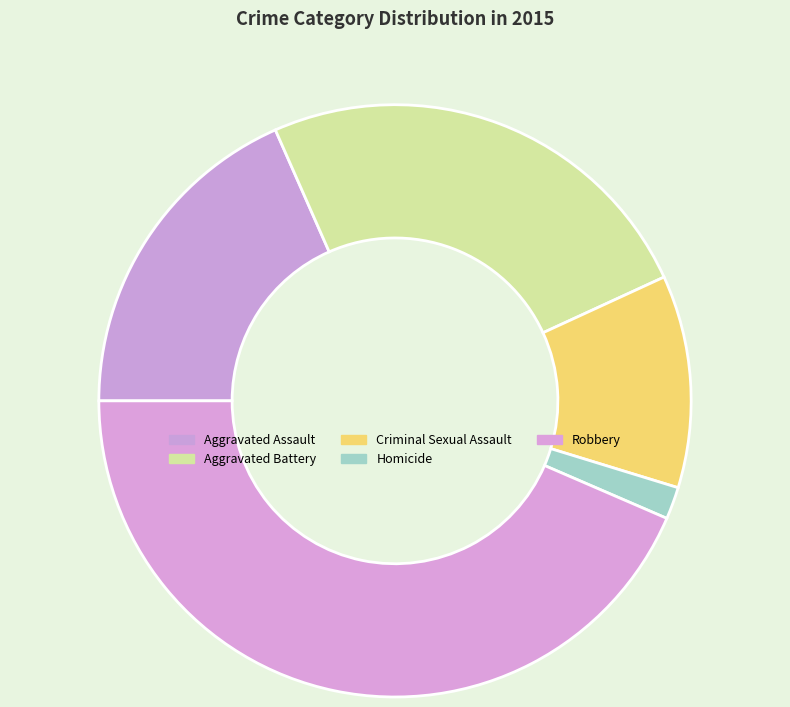

Is it true that Aggravated Battery is 13% of the pie?

False